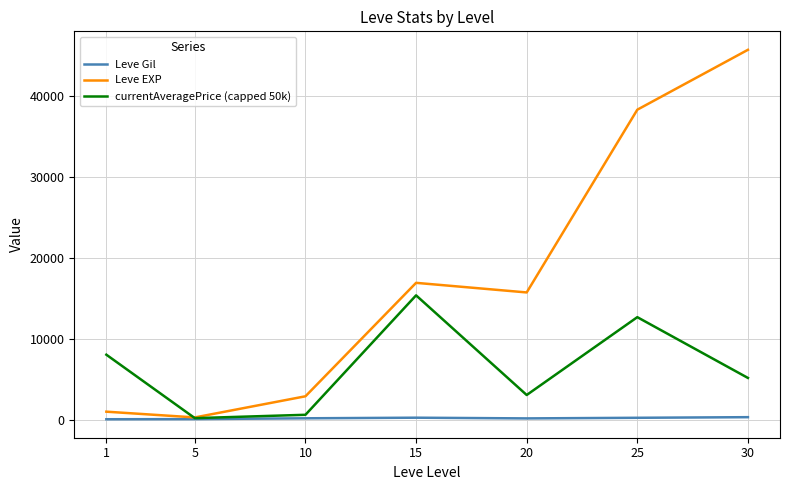

Which series changed the most between 5 and 30?

Leve EXP